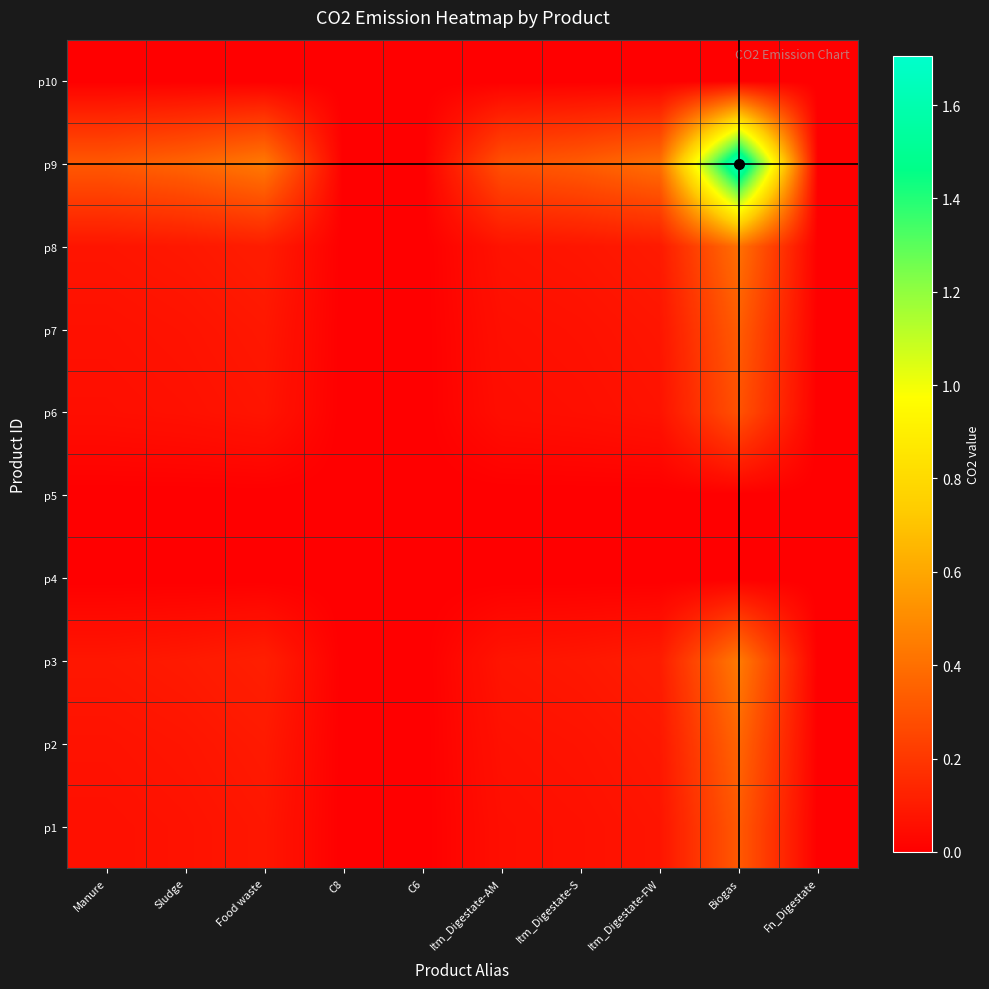

How many distinct data groups are displayed?

10